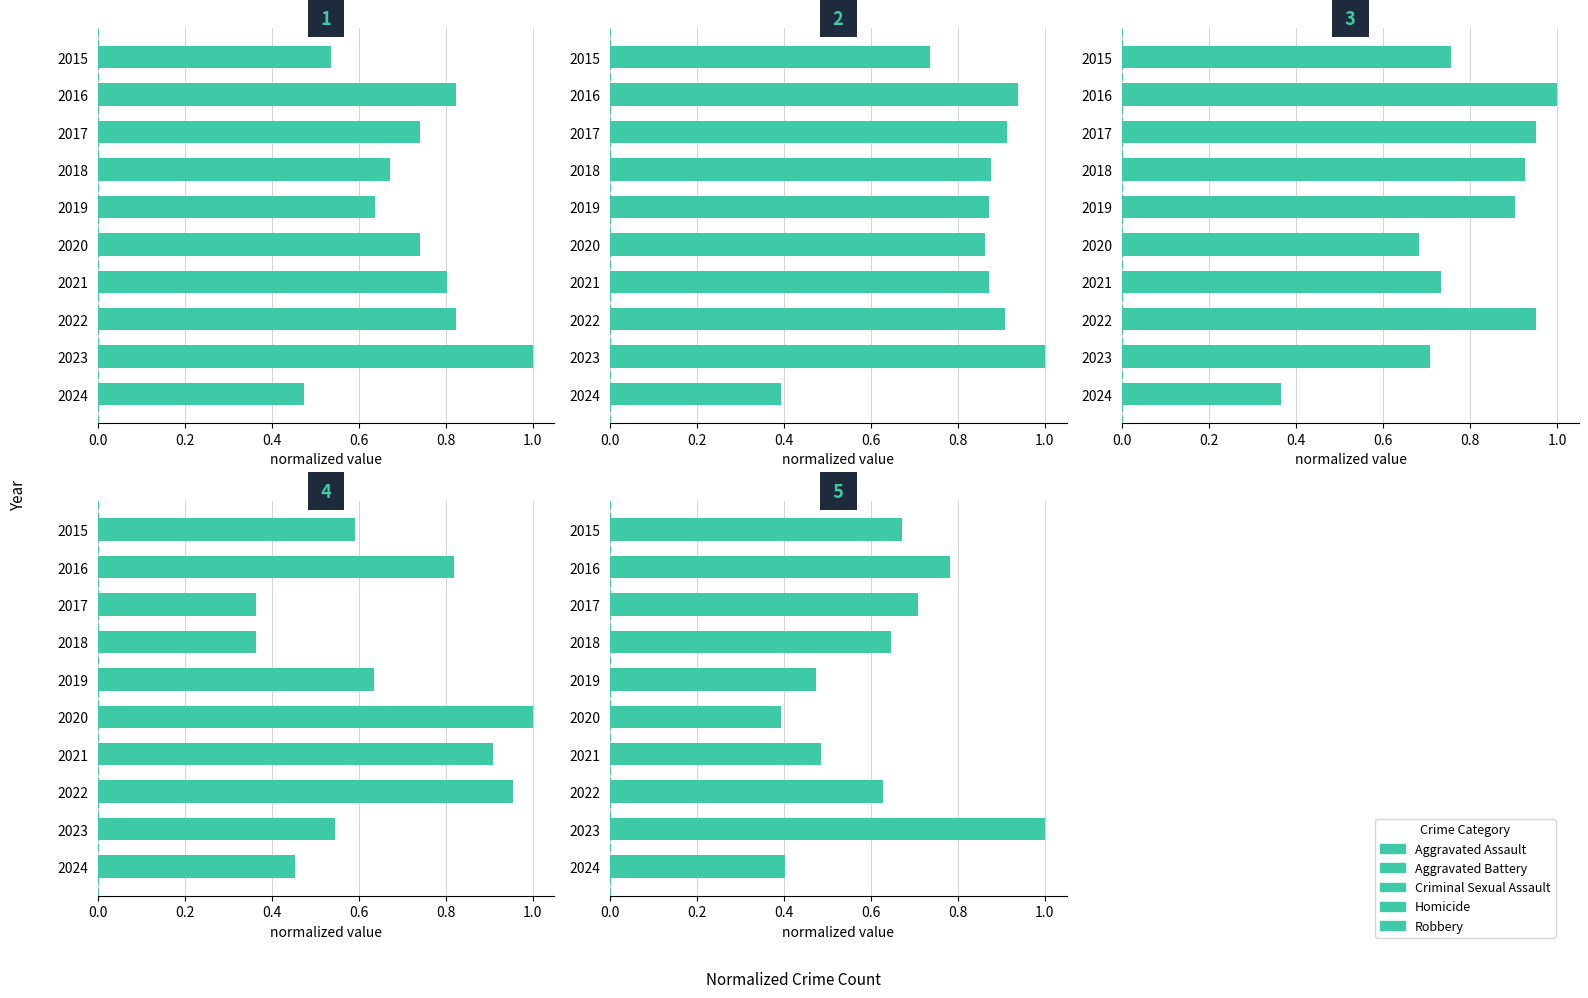

How many bars are there in total?

50